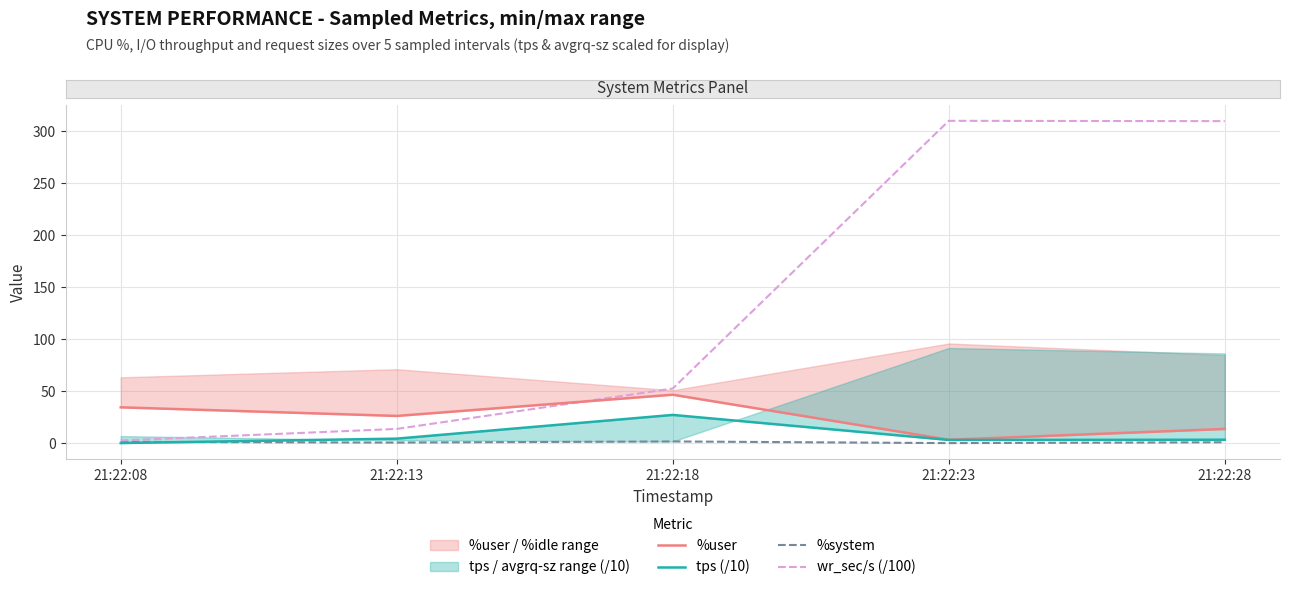

What is the average value of the tps (/10) series?

7.9